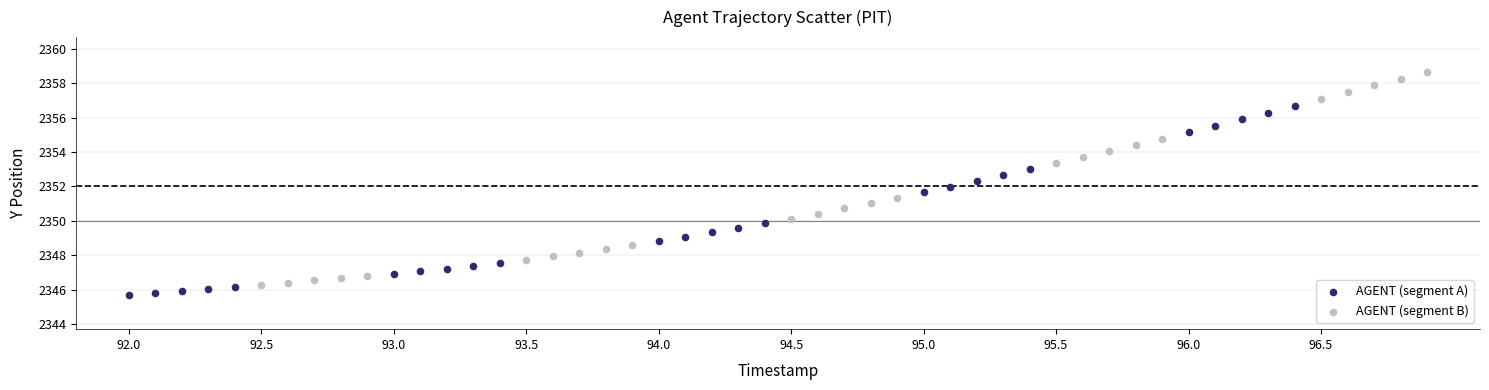

Which series contains the highest Y value?

AGENT (segment B)